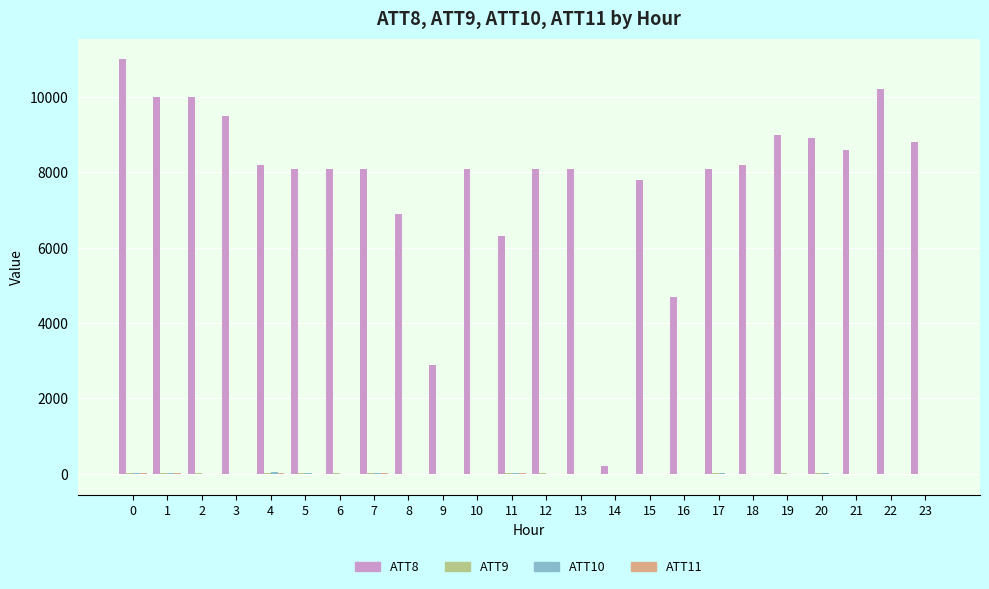

The value of ATT8 at 11 is 9850.4. True or false?

False